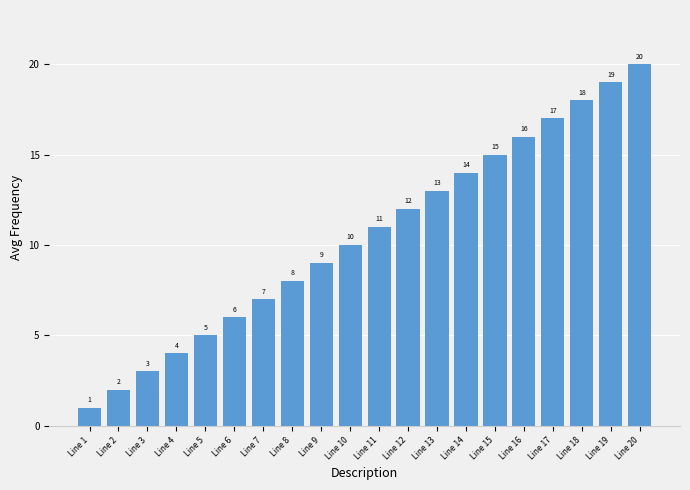

Reading right to left, list all the values displayed in this chart.

20	19	18	17	16	15	14	13	12	11	10	9	8	7	6	5	4	3	2	1